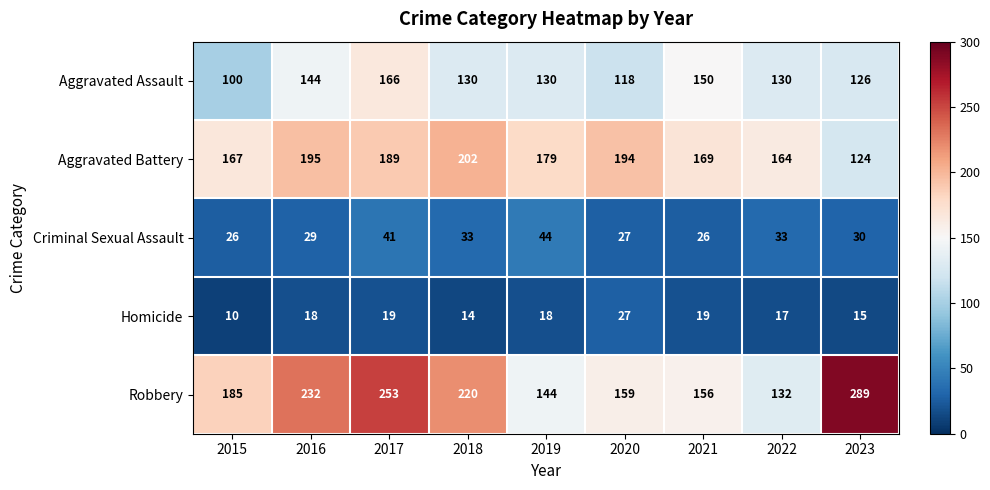

What is the sum of all Robbery values?

1770